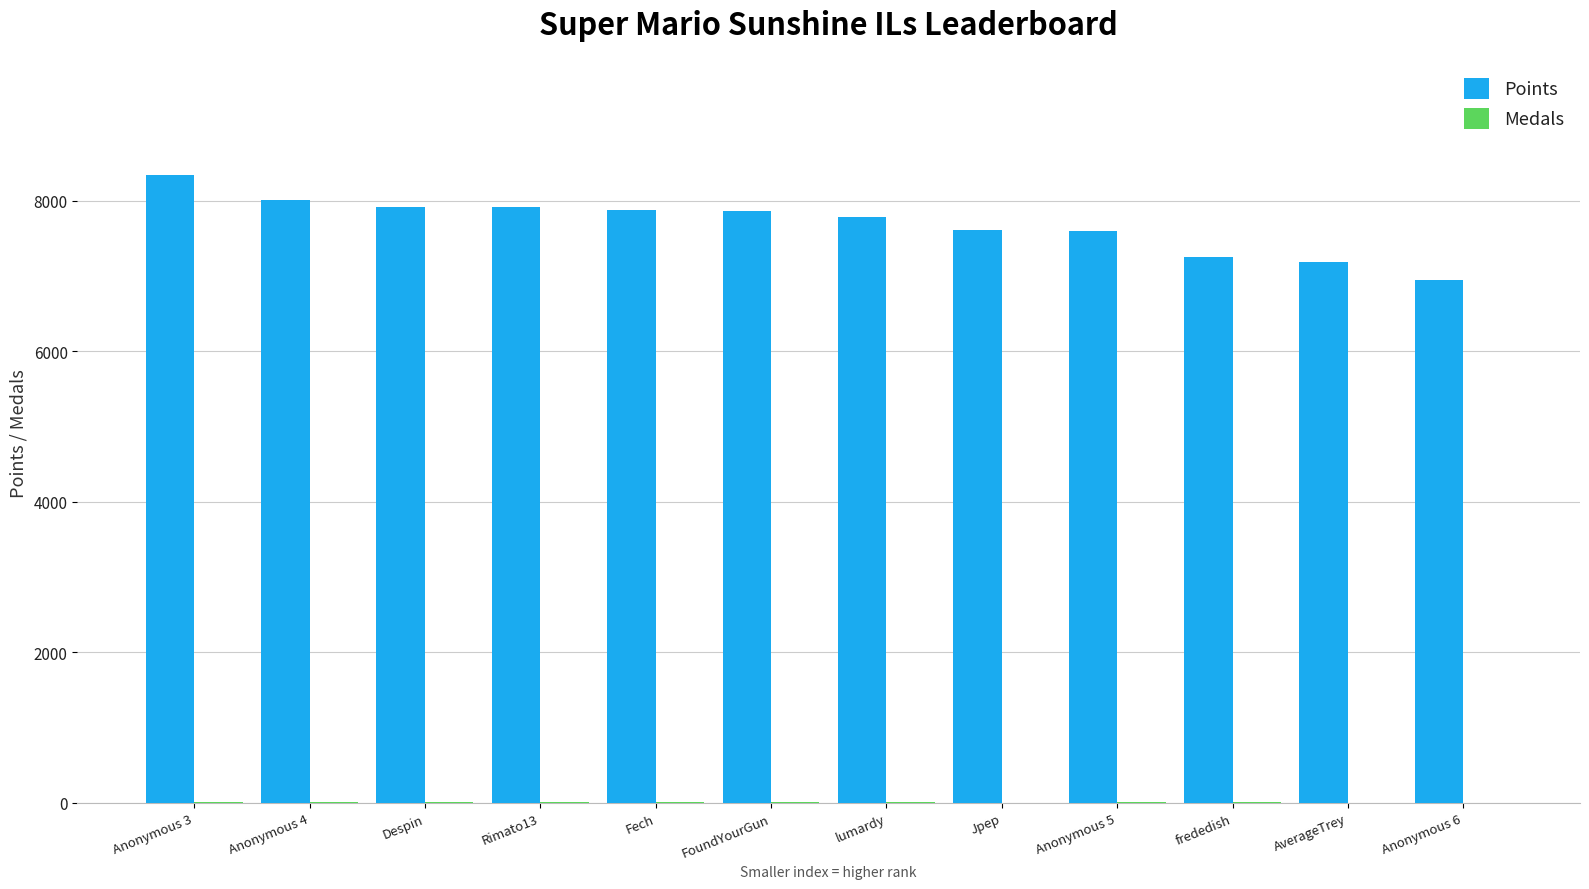

Does the chart contain stacked bars?

No